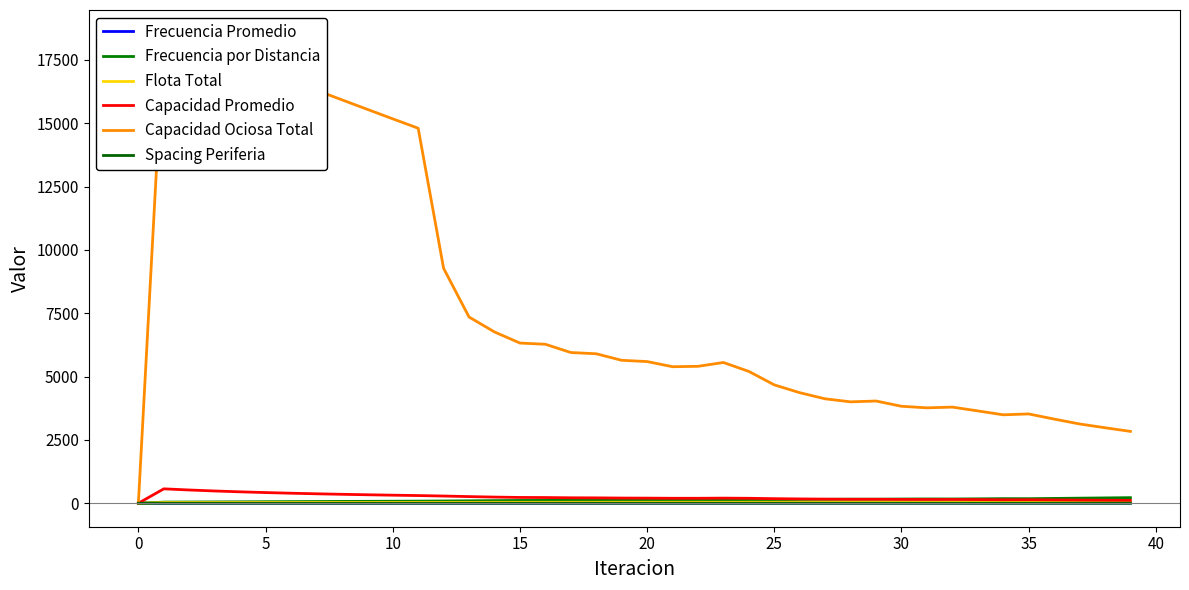

Does the chart display data point markers on the line(s)?

No